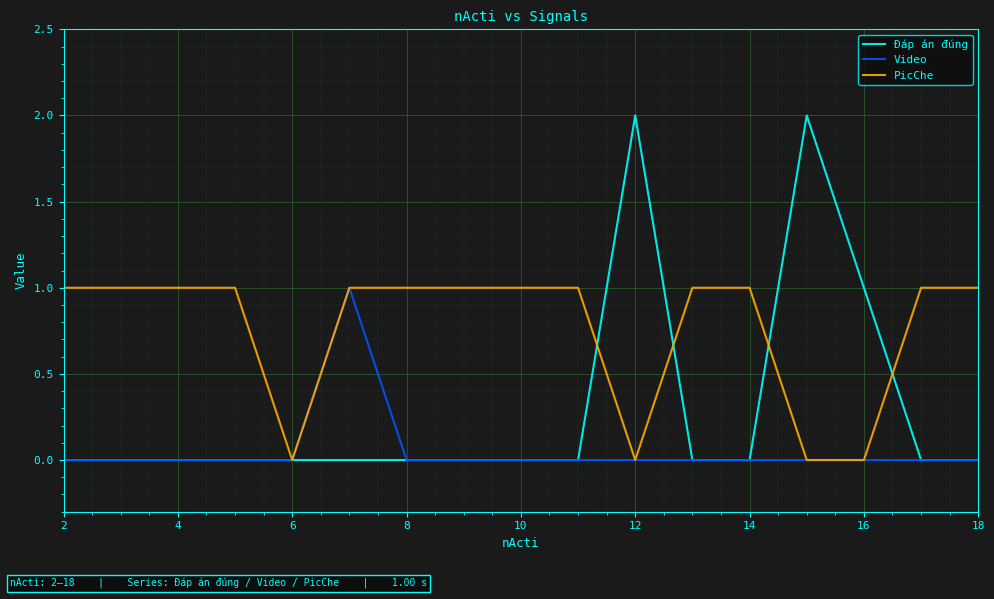

Which series has the largest range (max minus min)?

Đáp án đúng